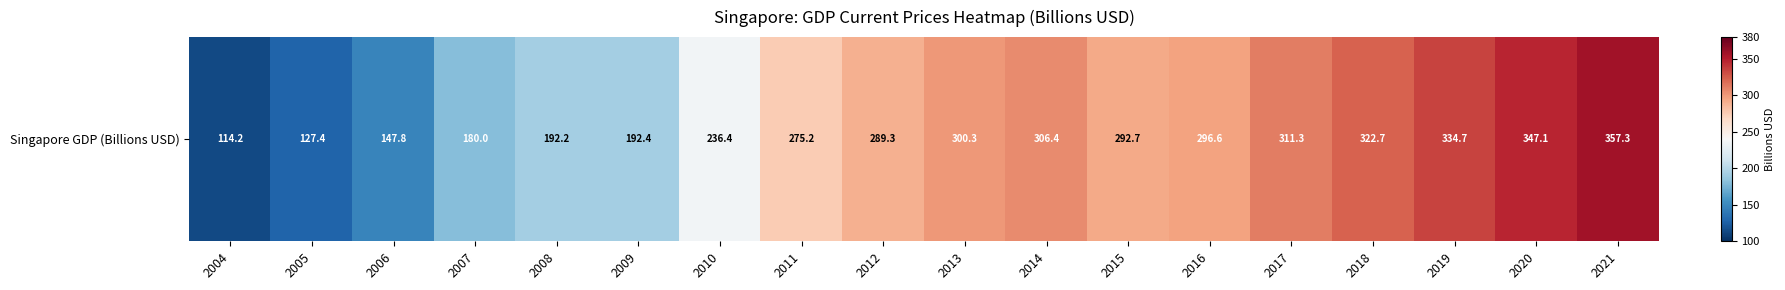

Reading right to left, transcribe all the data shown in this chart.

357.3	347.1	334.7	322.7	311.3	296.6	292.7	306.4	300.3	289.3	275.2	236.4	192.4	192.2	180.0	147.8	127.4	114.2